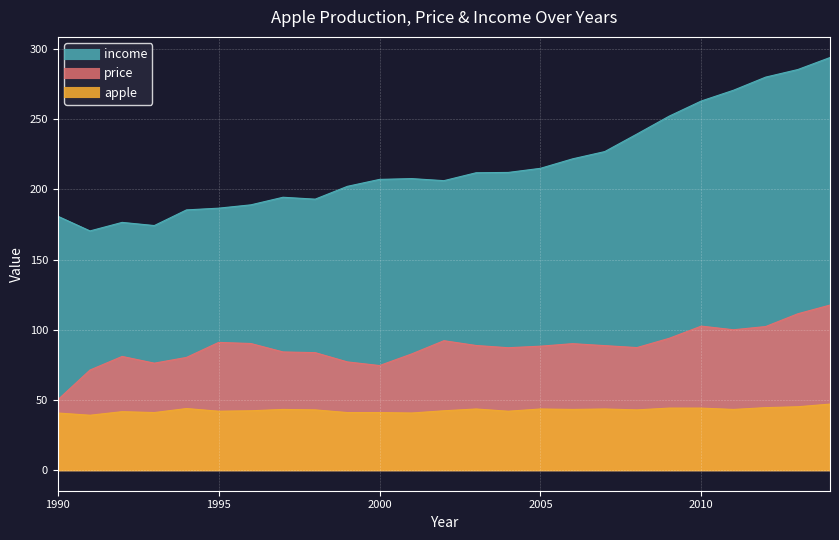

True or false: apple and price cross at least once.

False